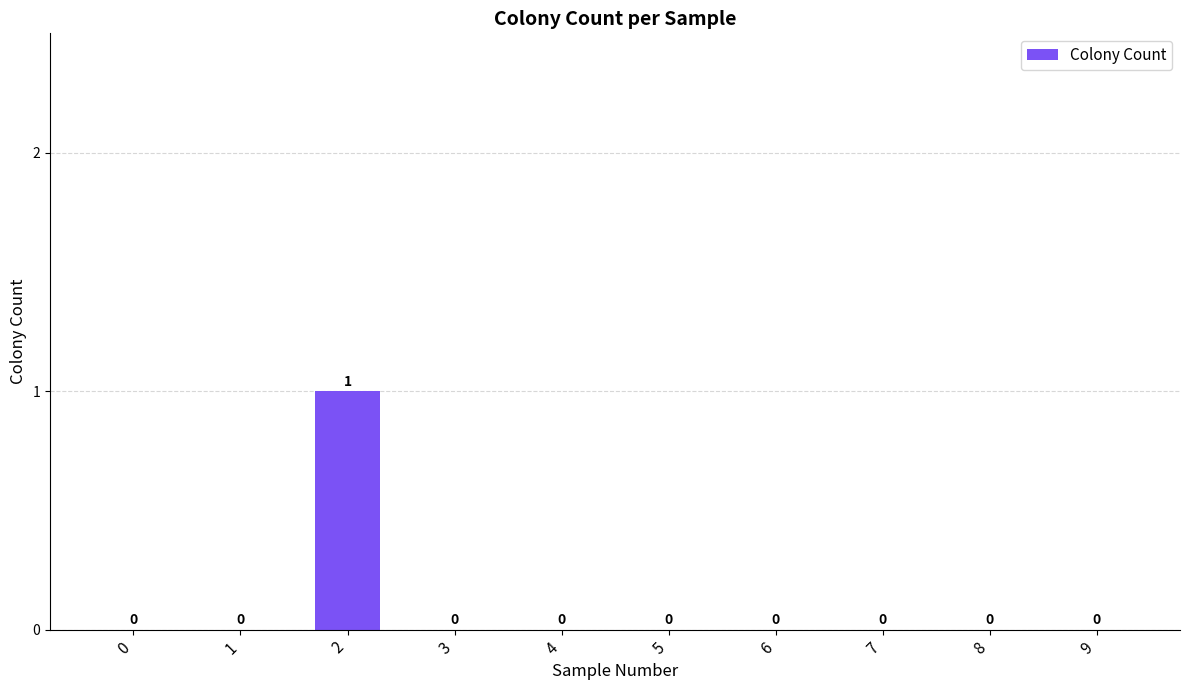

Reading right to left, extract all data points from this chart.

0	0	0	0	0	0	0	1	0	0